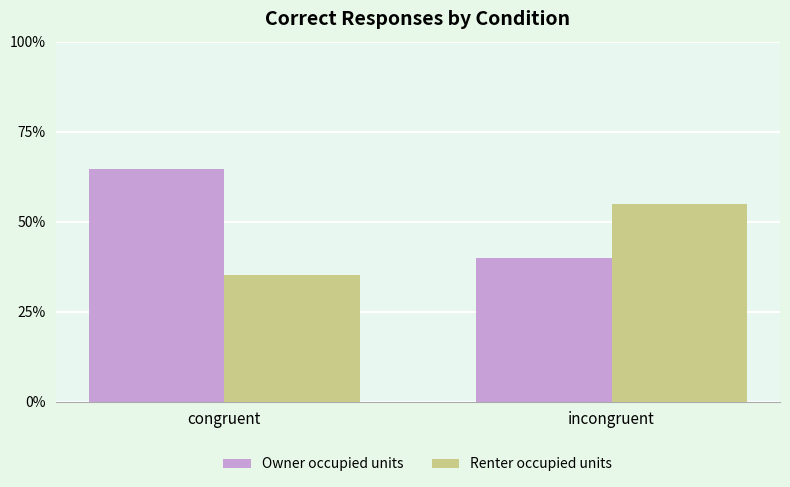

Are the bars horizontal?

No